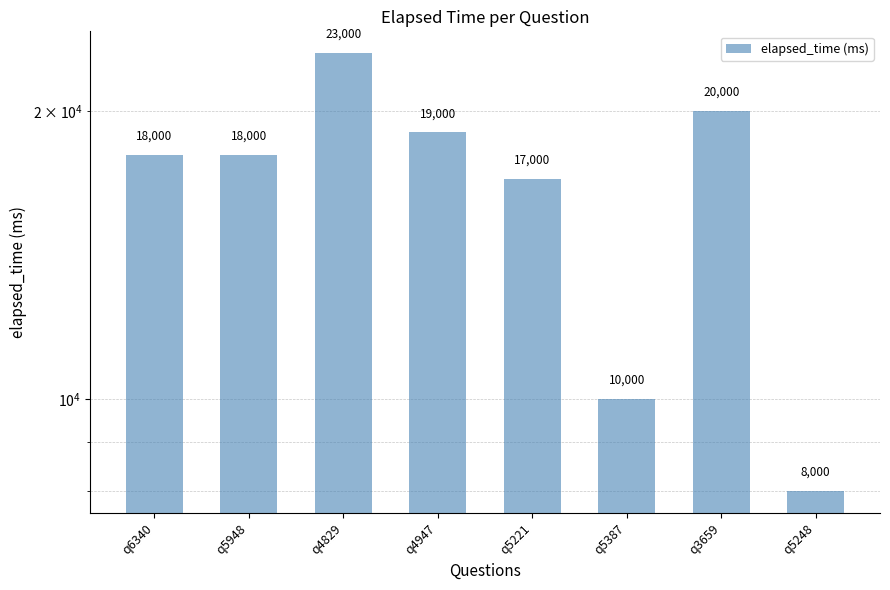

What position from the right is q5387?

3